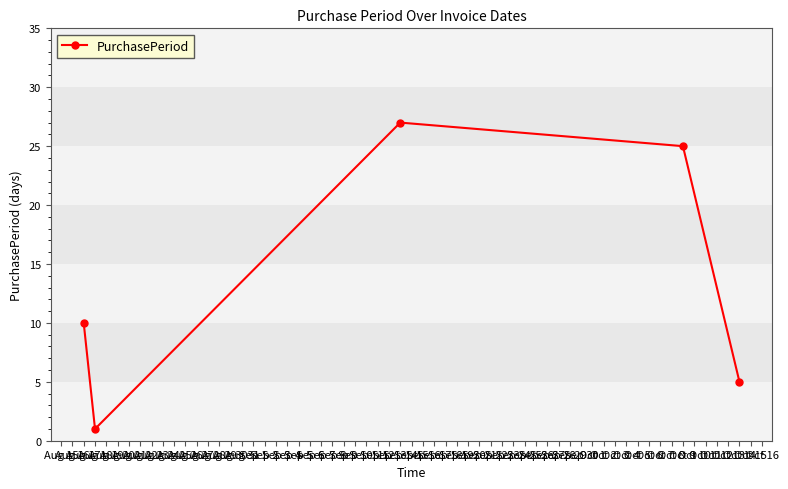

Which has a higher value, Aug 17 or Aug 18?

Aug 17